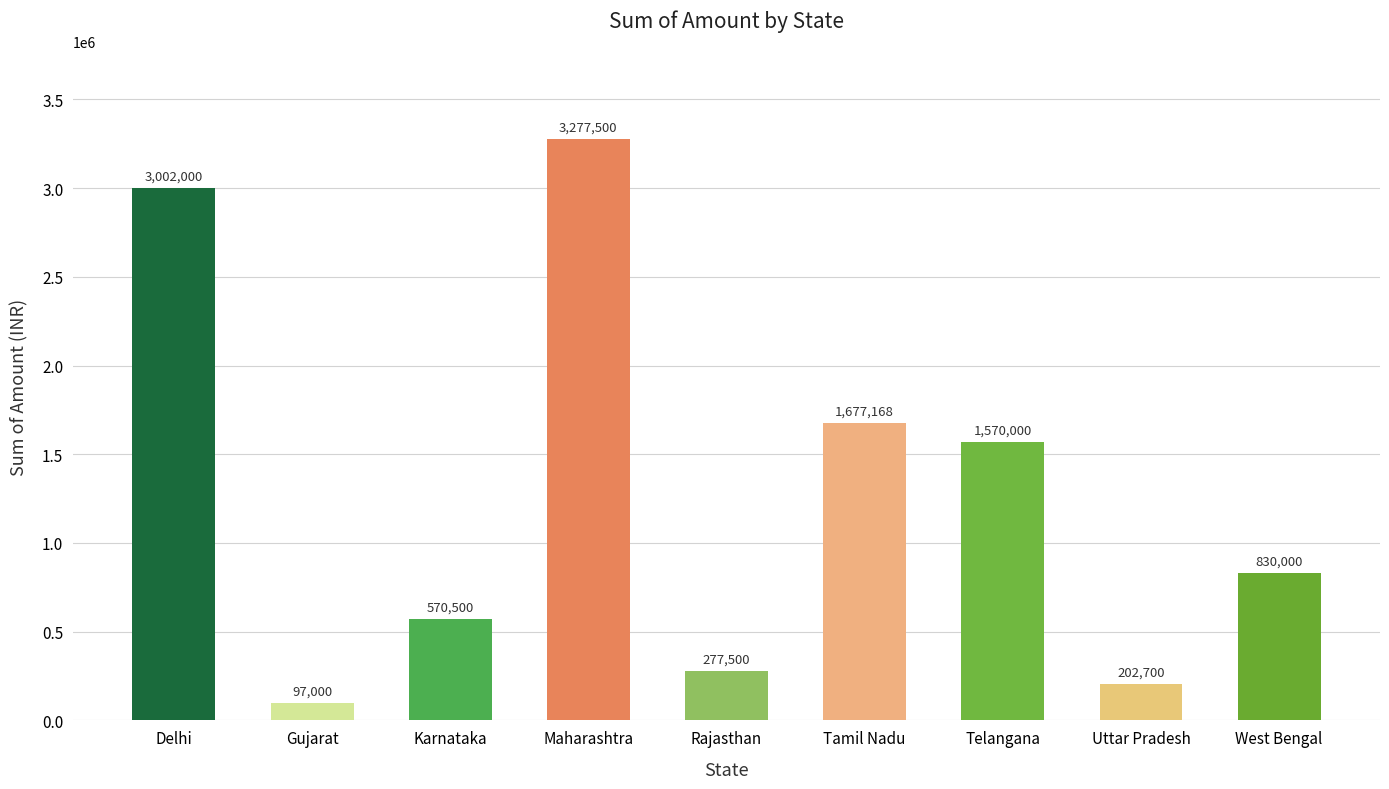

Between Telangana and Uttar Pradesh, which is larger?

Telangana